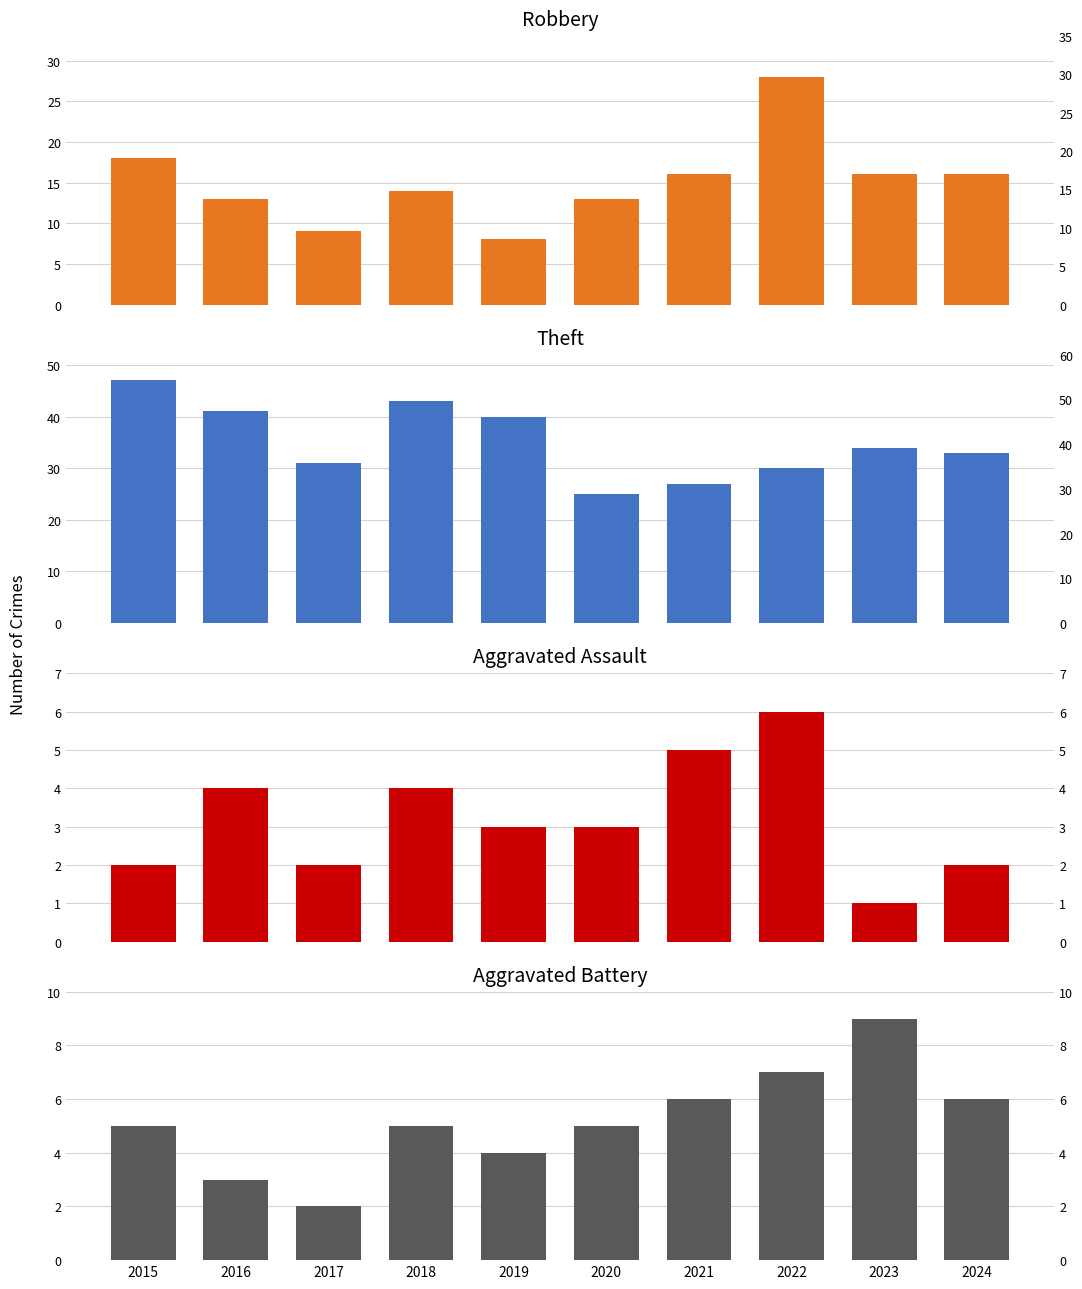

What is the approximate value of Aggravated Battery at 2024?

6